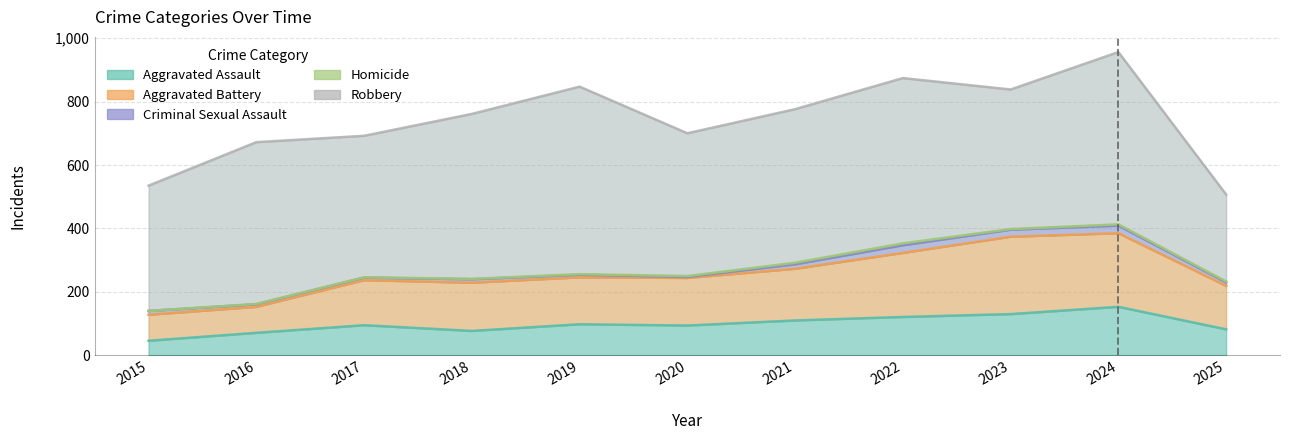

Count the number of data series in this chart.

5